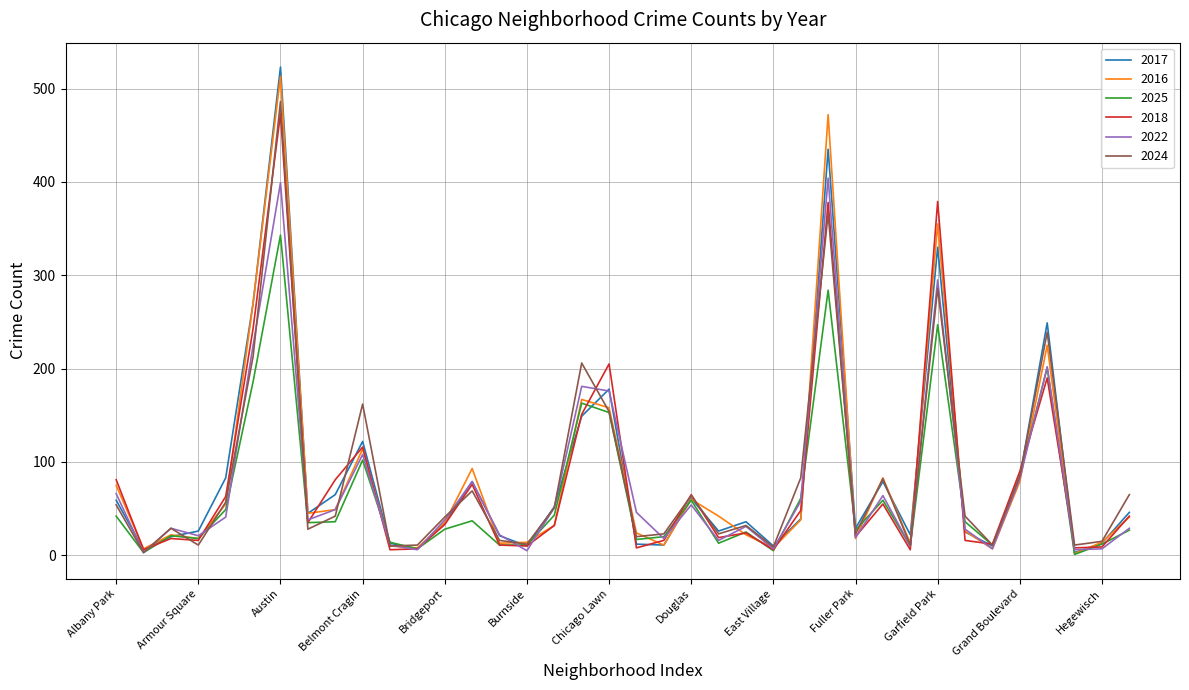

Which series has the largest range (max minus min)?

2017